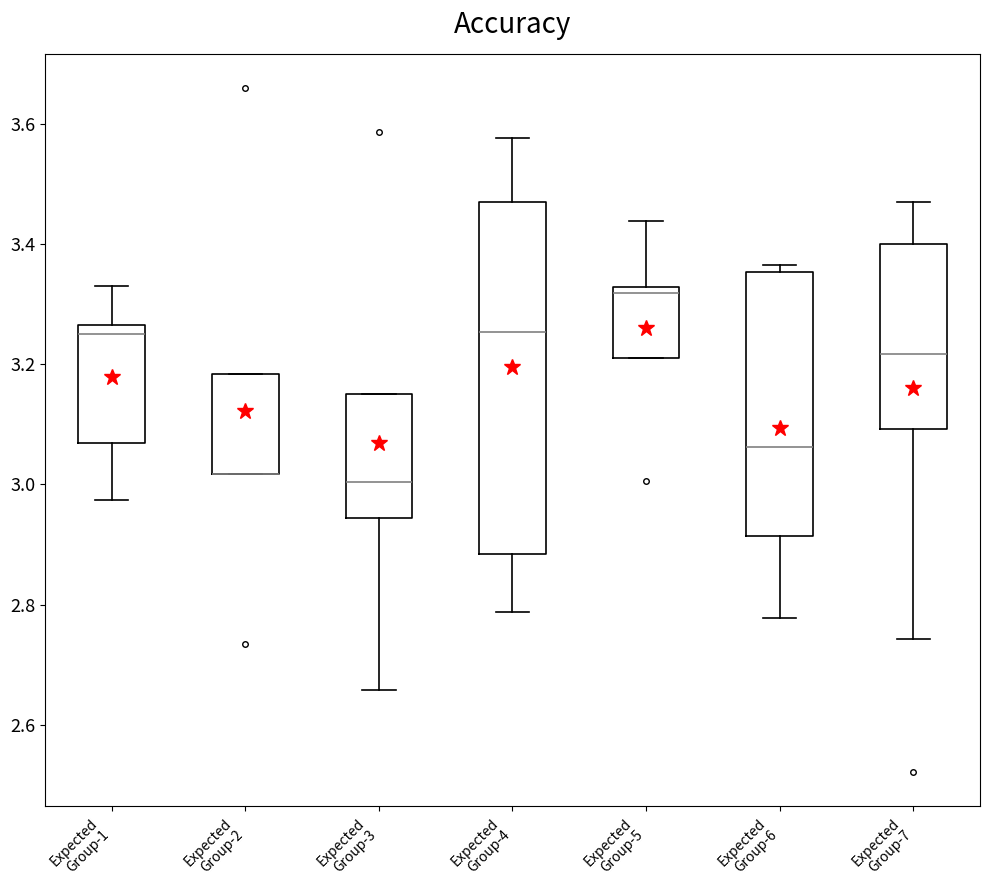

Comparing the boxes themselves (not the whiskers), which one is the tallest?

Expected Group-4